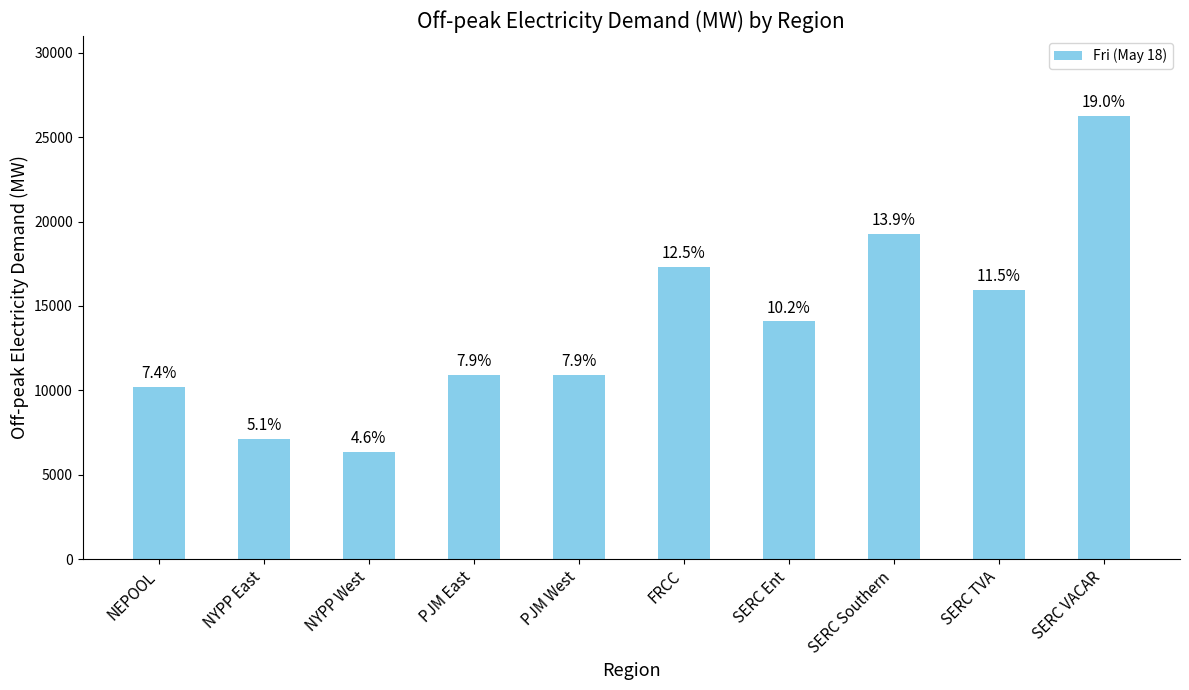

What is the label of the 7th bar from the right?

PJM East